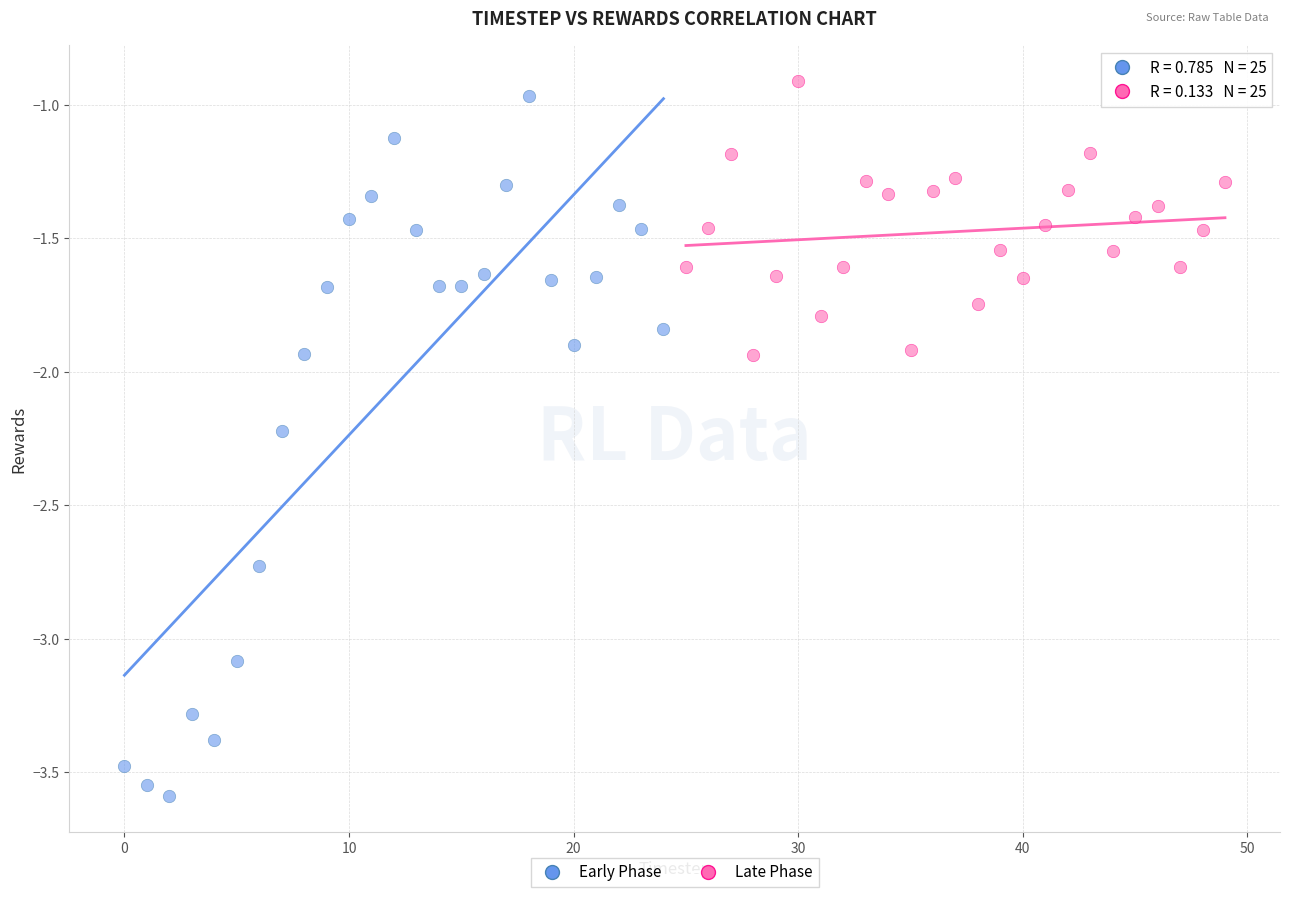

Which series reaches the minimum Y coordinate?

Early Phase